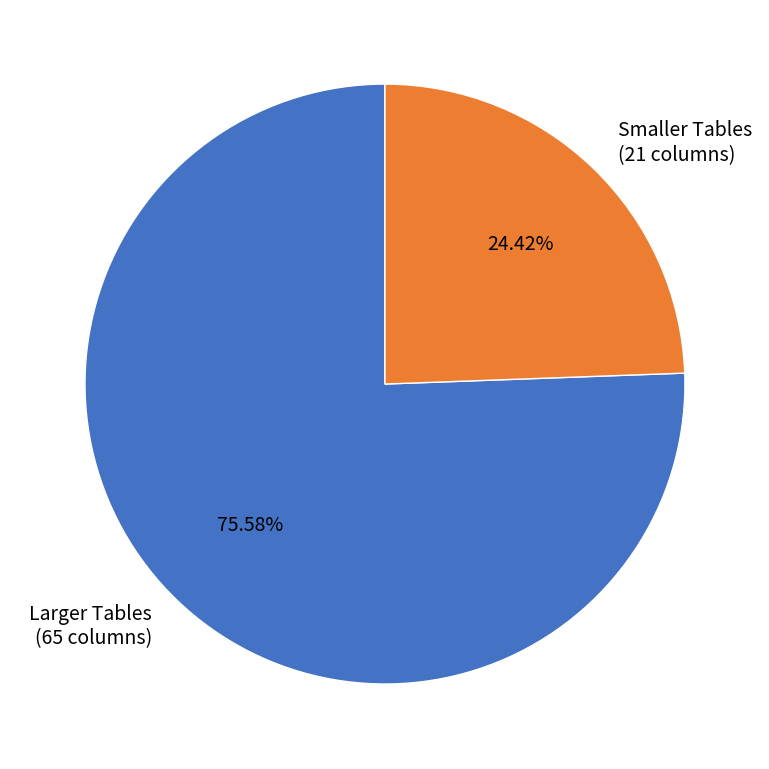

Rank the categories by value from lowest to highest.

Smaller Tables (21 columns), Larger Tables (65 columns)